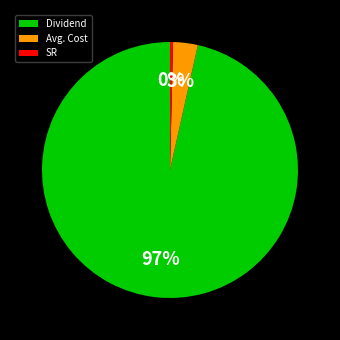

To the nearest percent, what is the average slice percentage?

33%